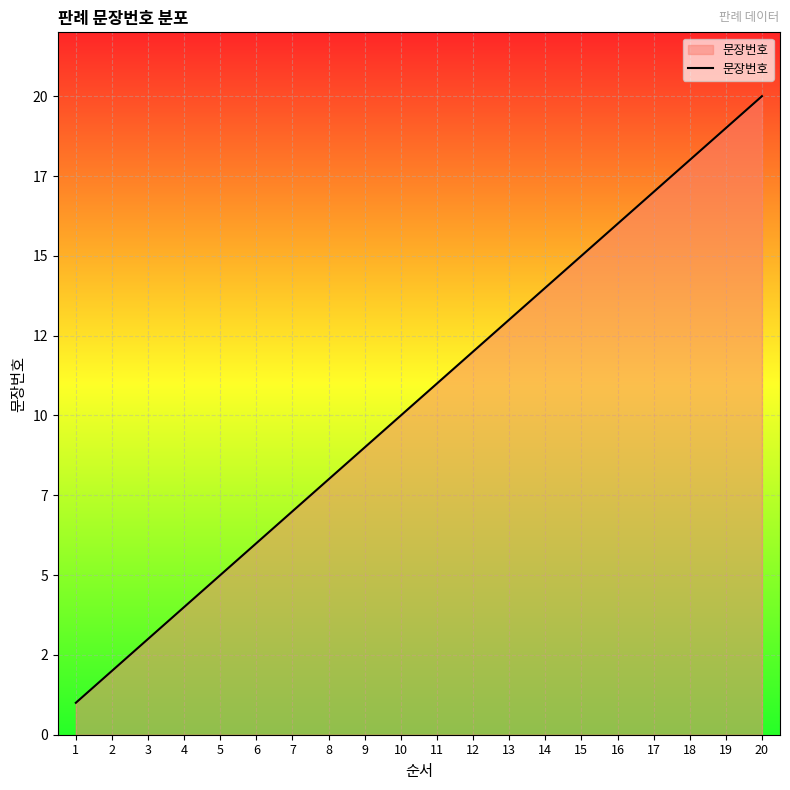

What is the difference between the values at 16 and 17?

1